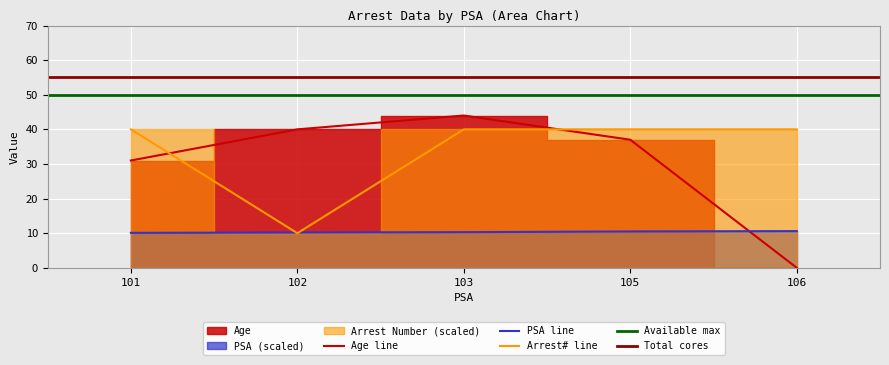

At which category is the sum across all series the highest?

103